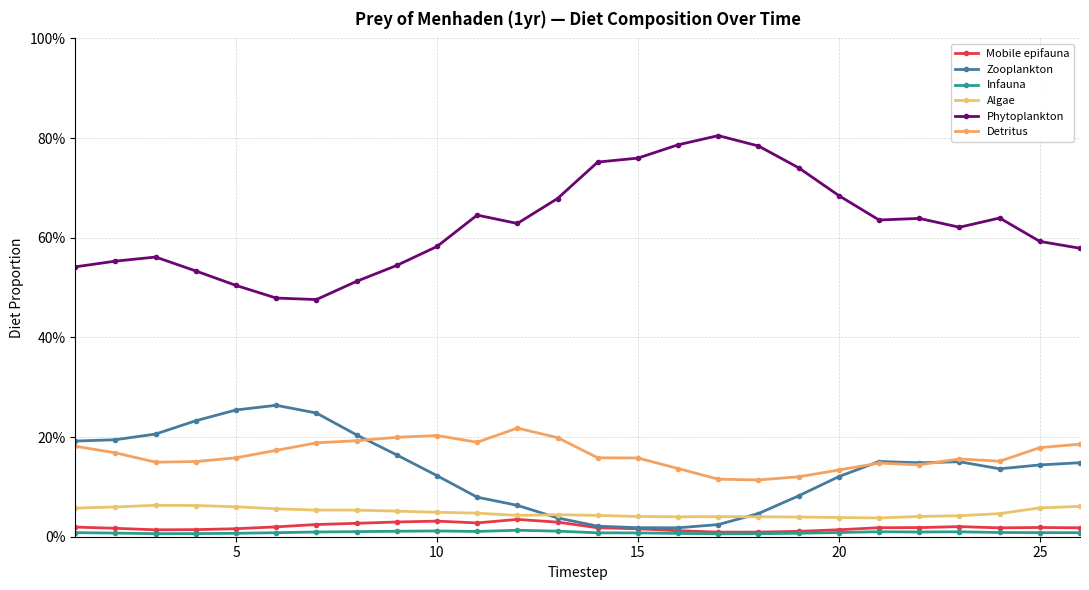

Is this an area chart (filled region under the line)?

No